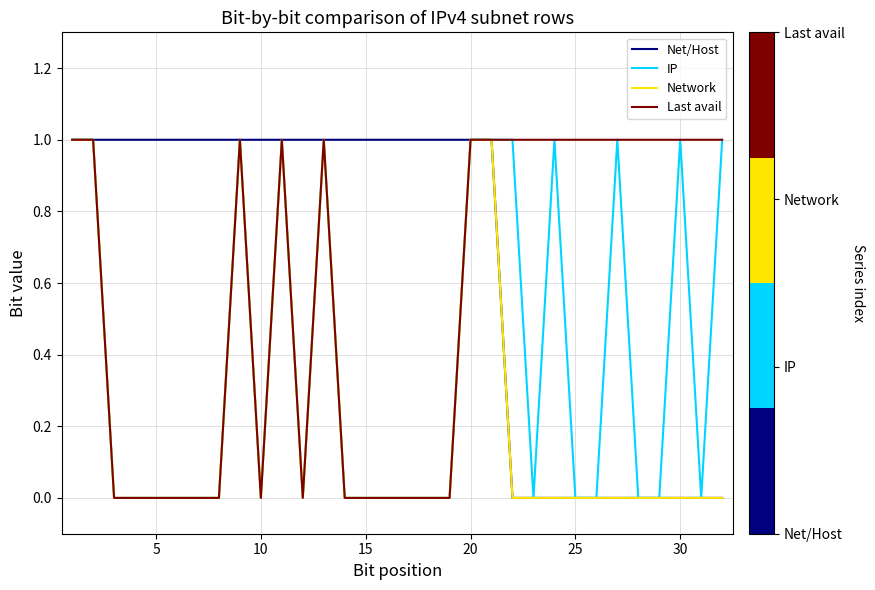

Rank the series by their average value, from lowest to highest.

Network, IP, Last avail, Net/Host